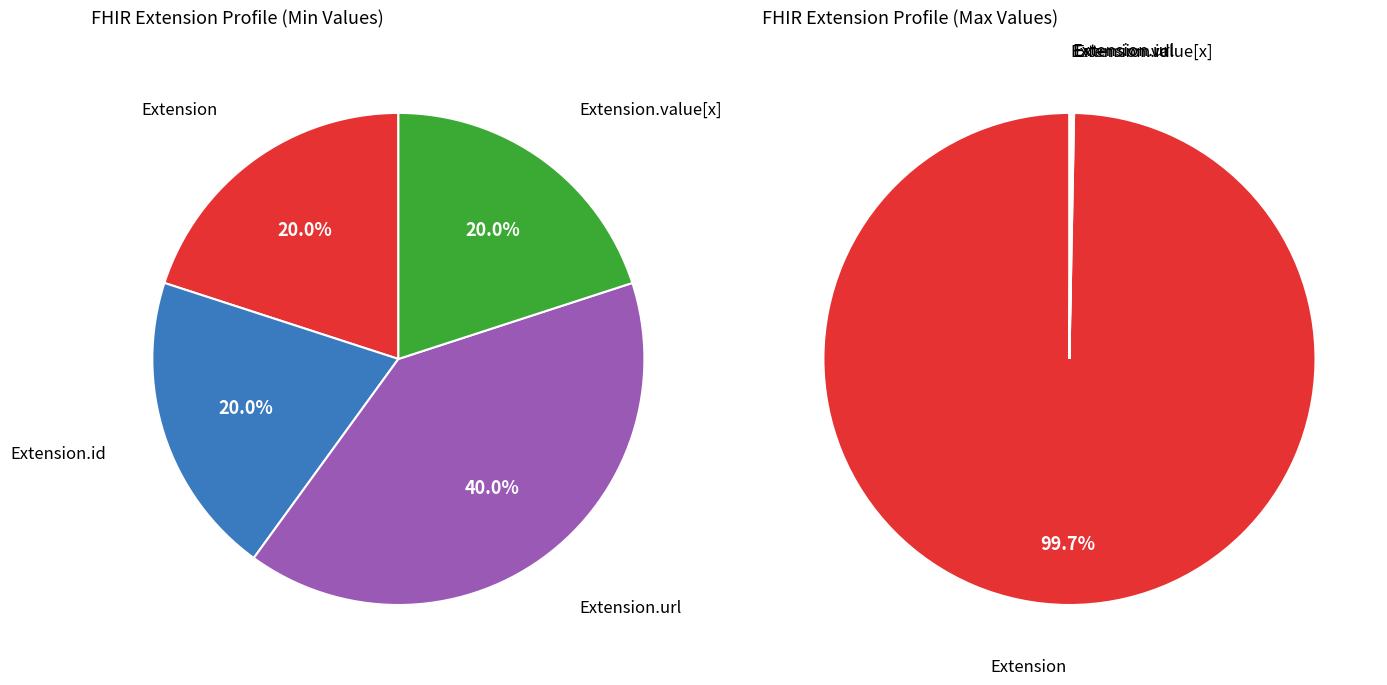

How many slices are in this pie chart?

5